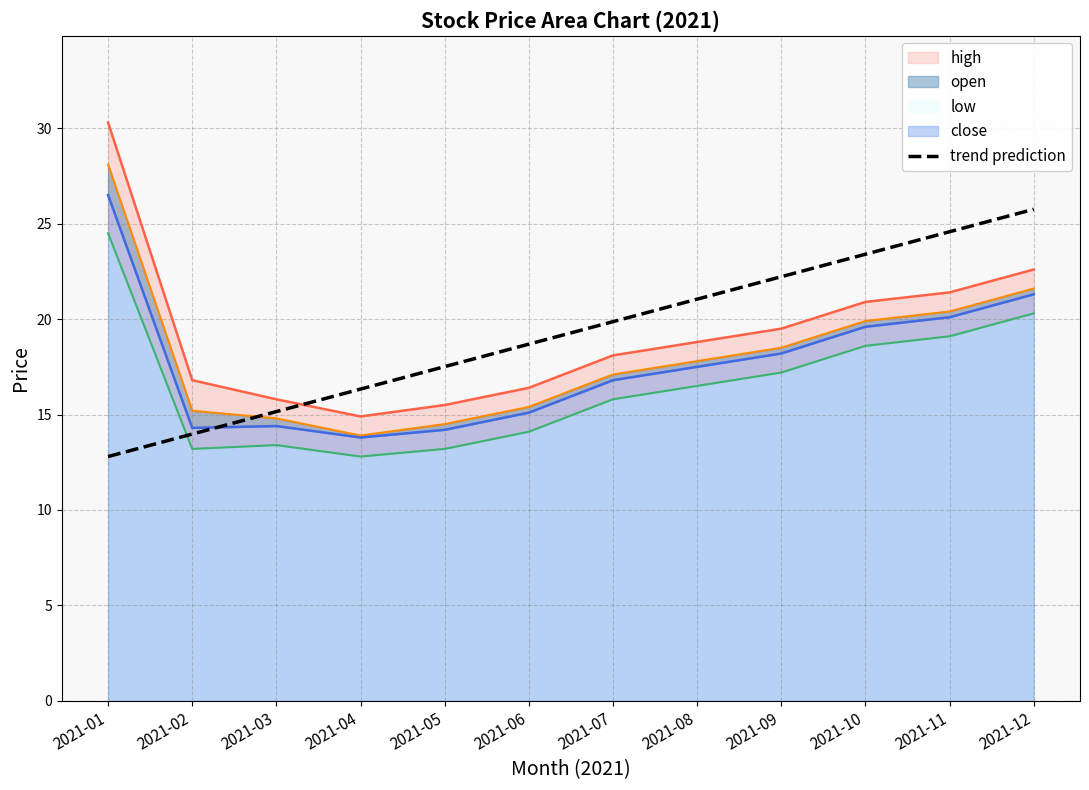

What is the lowest value of the trend prediction series?

12.8